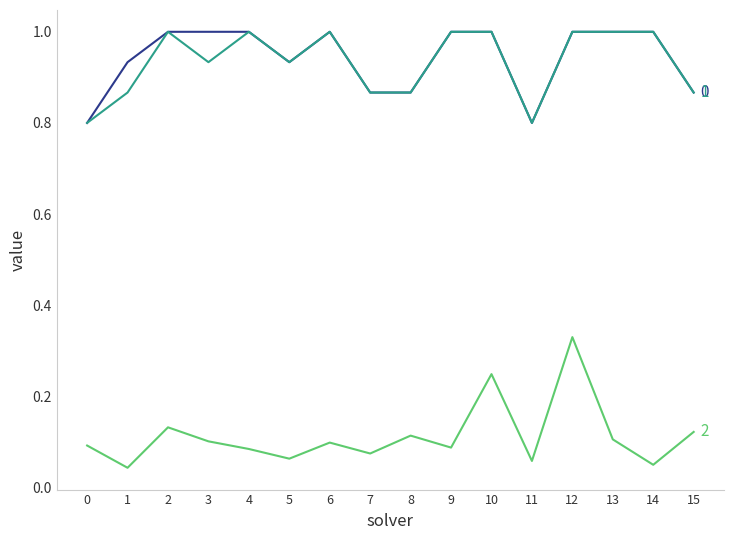

What is the greatest value displayed?

1.0